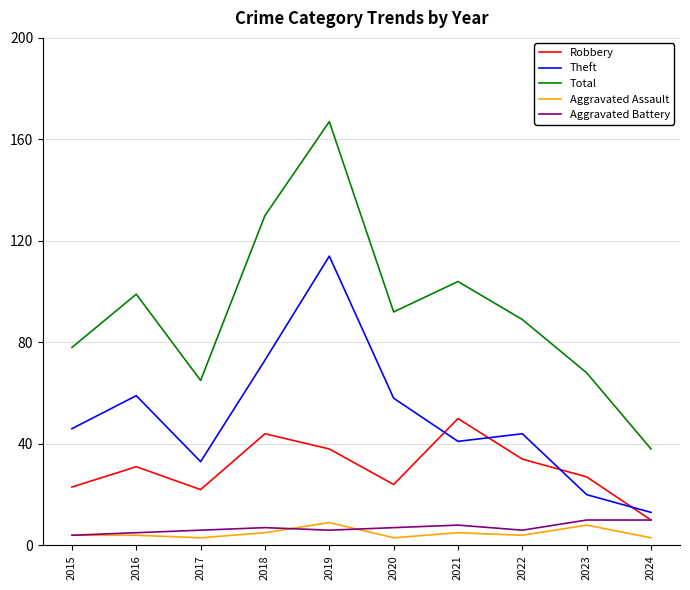

Which series has the widest spread of values?

Total